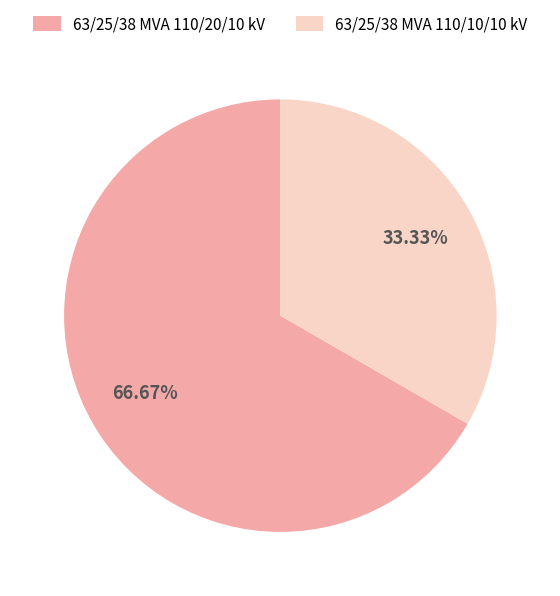

To the nearest percent, what is the combined percentage of 63/25/38 MVA 110/20/10 kV and 63/25/38 MVA 110/10/10 kV?

100%